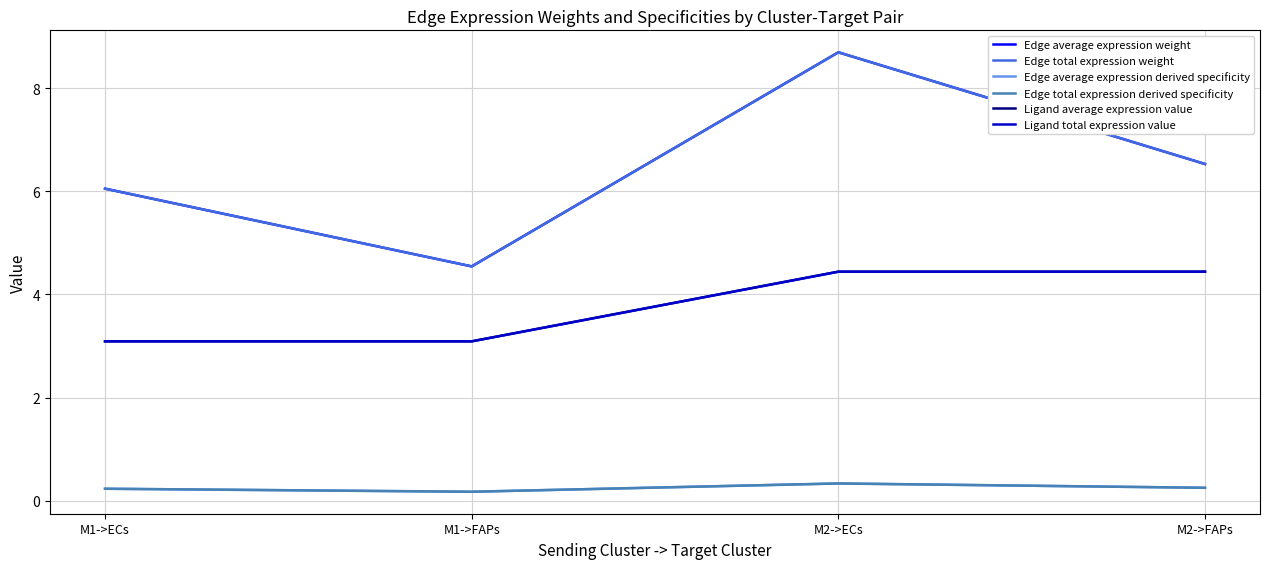

Which series has the largest total across all categories?

Edge average expression weight